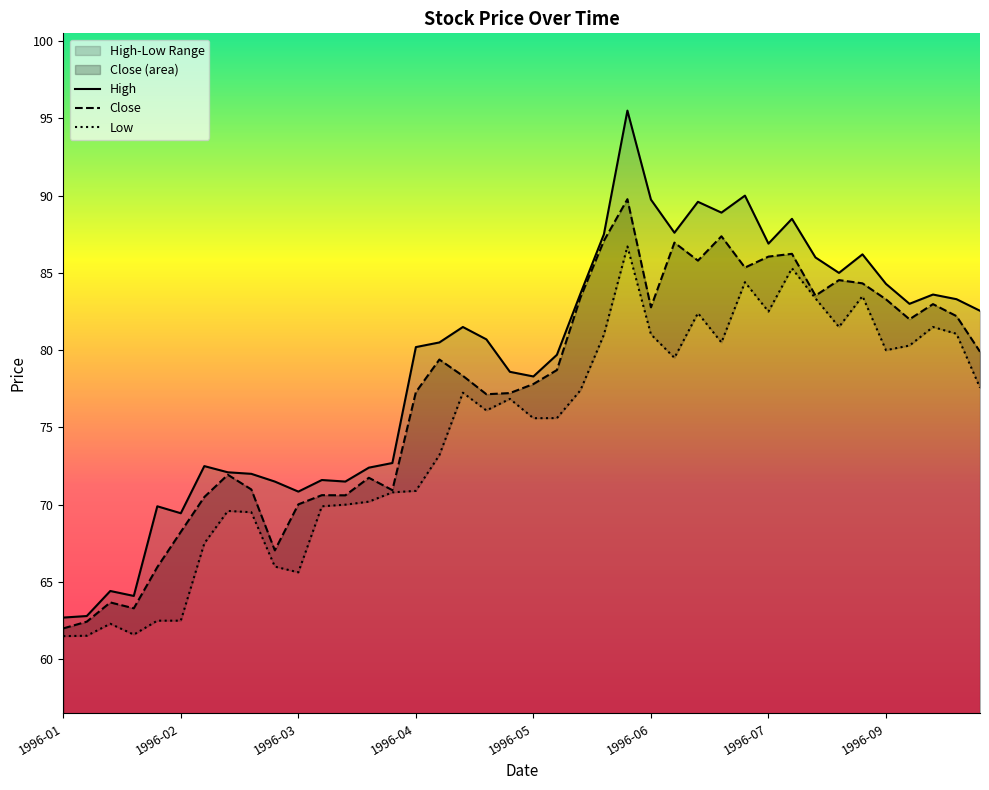

Reading right to left, extract all data points from this chart.

Close: 79.9	82.2	83.0	82.0	83.3	84.3	84.5	83.5	86.2	86.1	85.3	87.4	85.8	87.0	82.8	89.8	87.1	83.4	78.7	77.8	77.2	77.2	78.3	79.4	77.3	70.9	71.7	70.6	70.6	70.0	67.0	71.0	71.9	70.5	68.2	66.0	63.3	63.7	62.4	62.0
High: 82.5	83.3	83.6	83.0	84.3	86.2	85.0	86.0	88.5	86.9	90.0	88.9	89.6	87.6	89.7	95.5	87.5	83.7	79.7	78.3	78.6	80.7	81.5	80.5	80.2	72.7	72.4	71.5	71.6	70.8	71.5	72.0	72.1	72.5	69.5	69.9	64.1	64.4	62.8	62.7
Low: 77.6	81.1	81.5	80.3	80.0	83.5	81.5	83.3	85.3	82.5	84.4	80.5	82.4	79.5	81.0	86.7	81.0	77.4	75.6	75.6	76.8	76.1	77.2	73.2	70.9	70.8	70.2	70.0	69.9	65.6	66.0	69.5	69.6	67.5	62.5	62.5	61.6	62.3	61.5	61.5